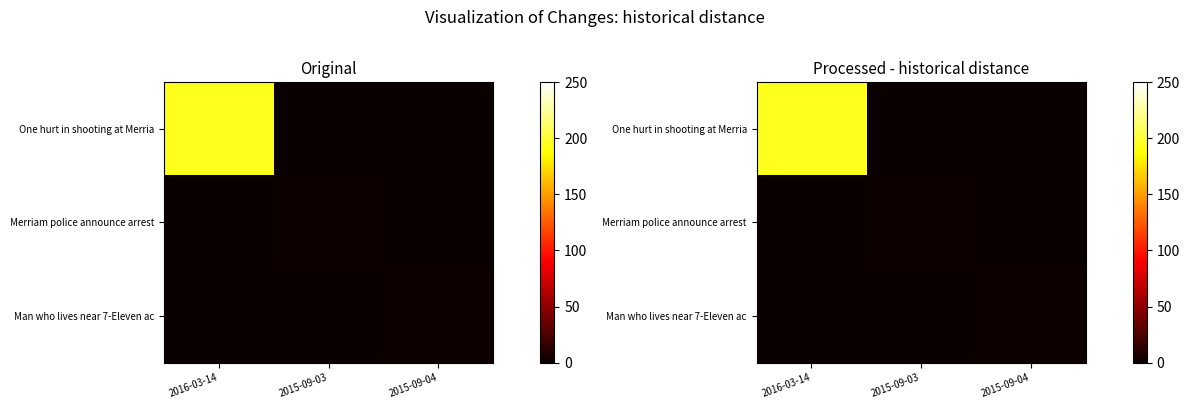

At how many categories does at least one series exceed 133?

1